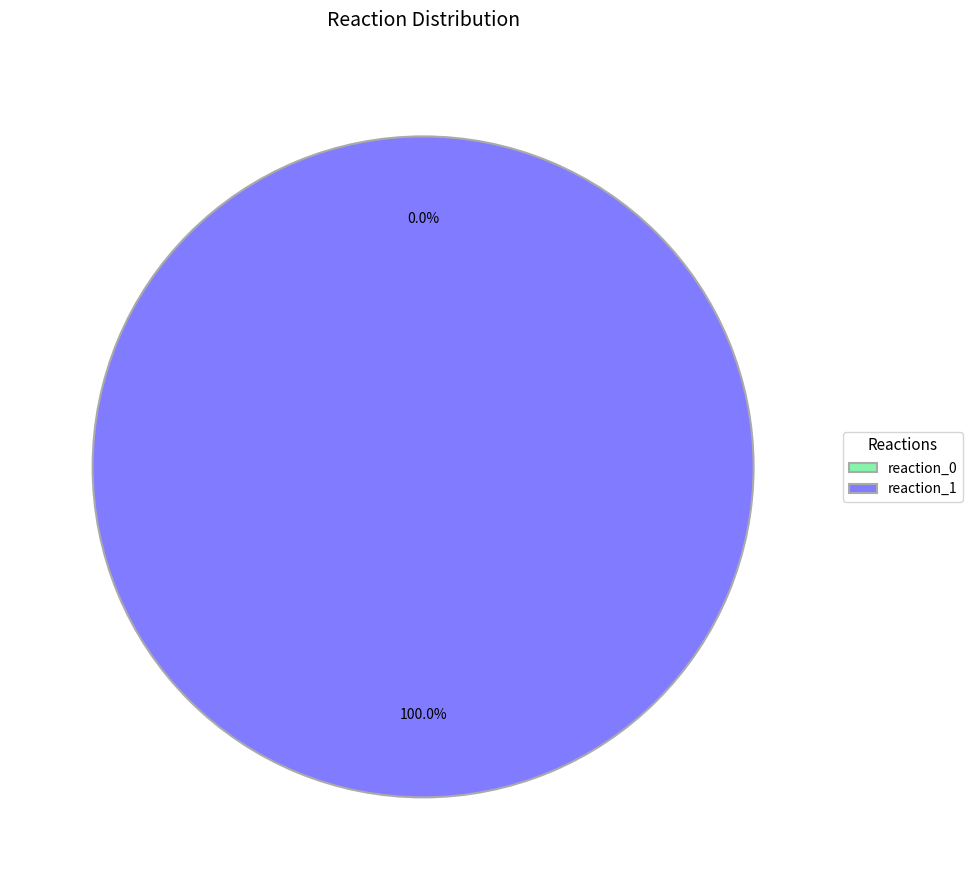

What percentage is the reaction_1 slice, to the nearest percent?

100%